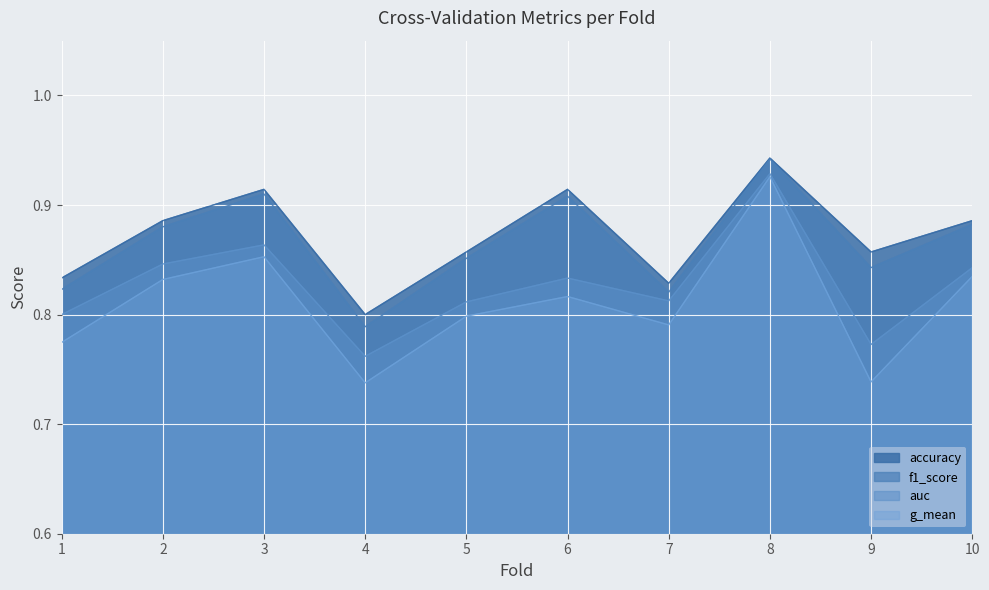

Which series has the largest total across all categories?

accuracy